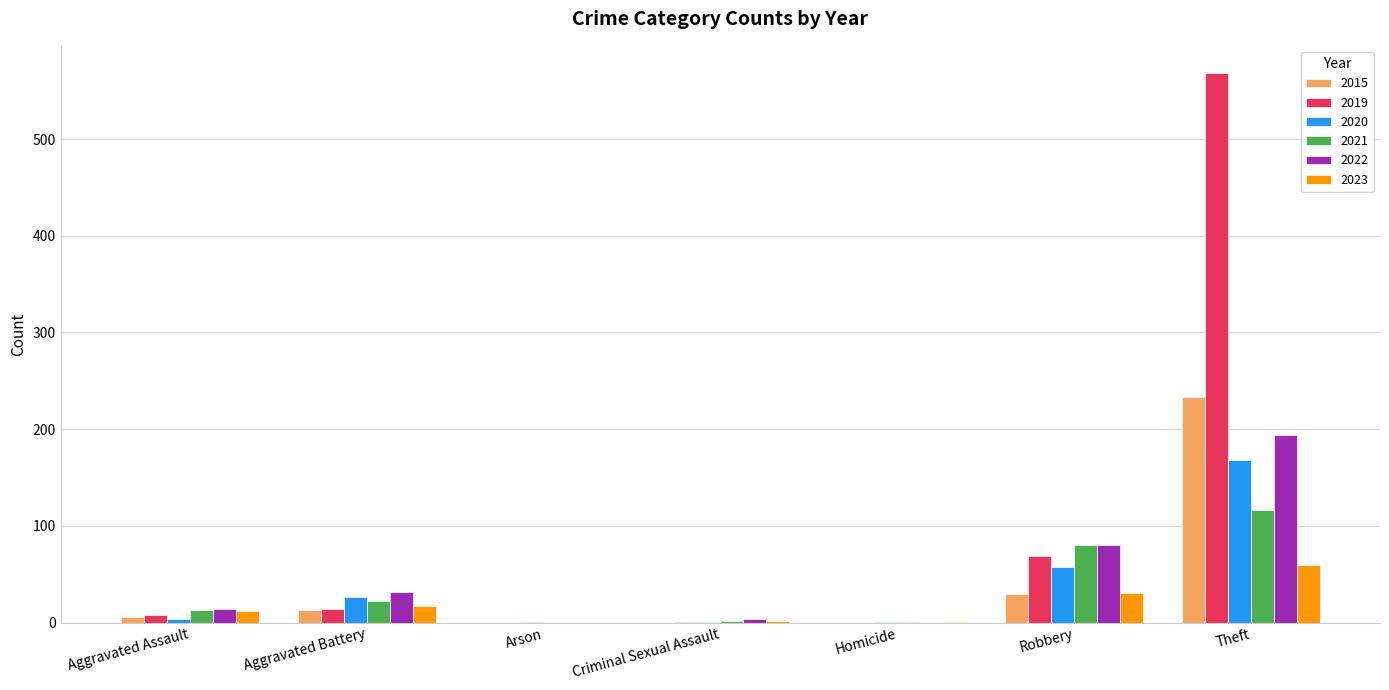

Which category has the highest value across all series?

Theft